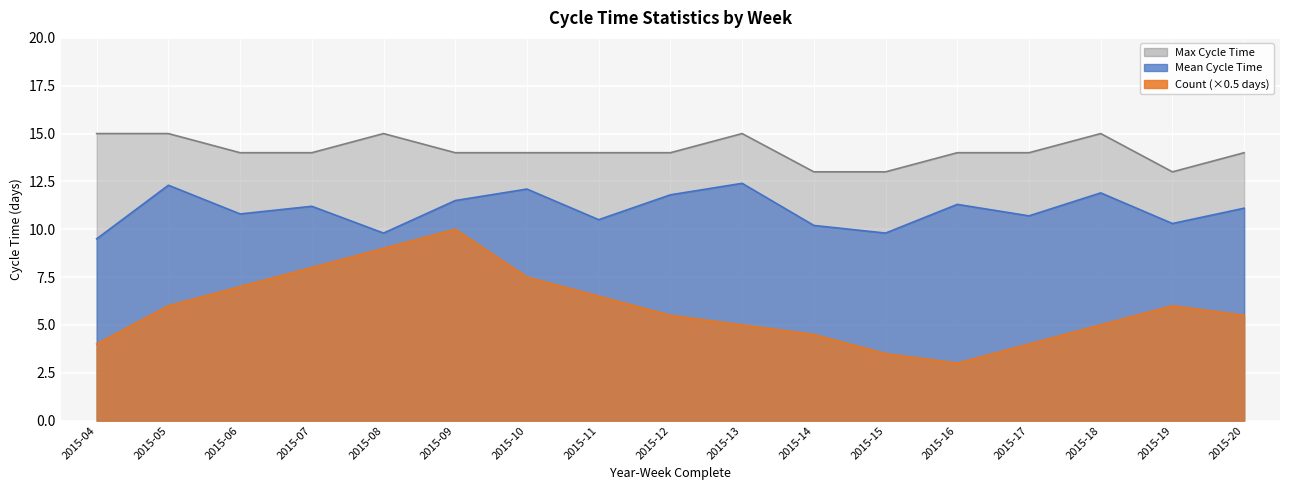

Reading left to right, extract all data points from this chart.

count: 4.0	6.0	7.0	8.0	9.0	10.0	7.5	6.5	5.5	5.0	4.5	3.5	3.0	4.0	5.0	6.0	5.5
mean_cycle: 9.5	12.3	10.8	11.2	9.8	11.5	12.1	10.5	11.8	12.4	10.2	9.8	11.3	10.7	11.9	10.3	11.1
max_cycle: 15.0	15.0	14.0	14.0	15.0	14.0	14.0	14.0	14.0	15.0	13.0	13.0	14.0	14.0	15.0	13.0	14.0